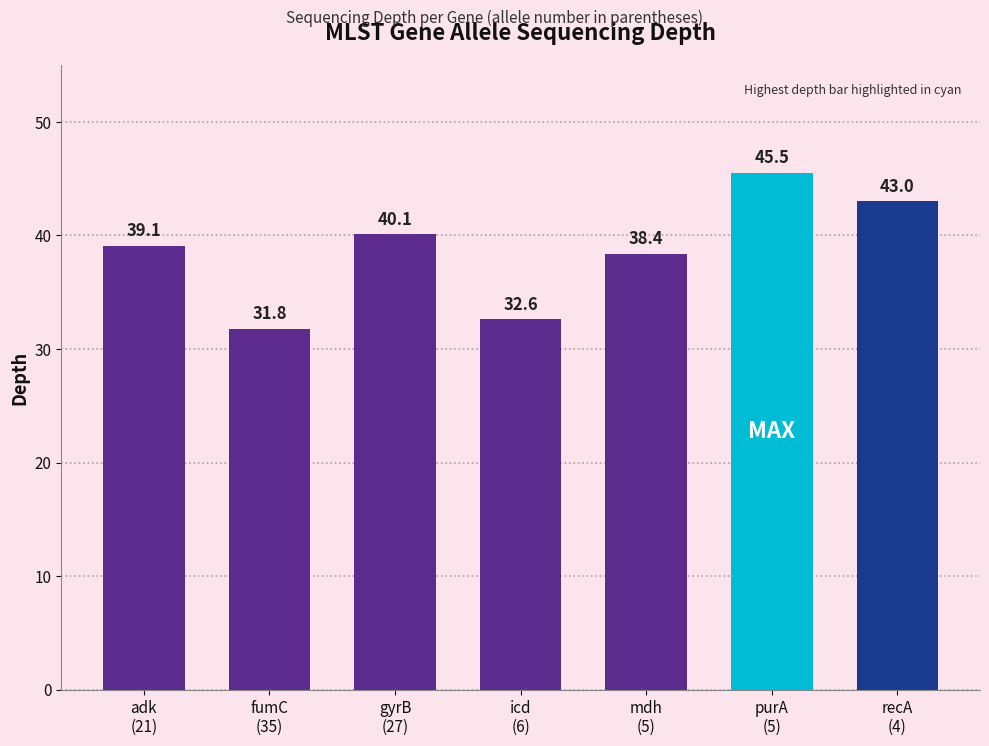

Between fumC
(35) and gyrB
(27), which is larger?

gyrB
(27)